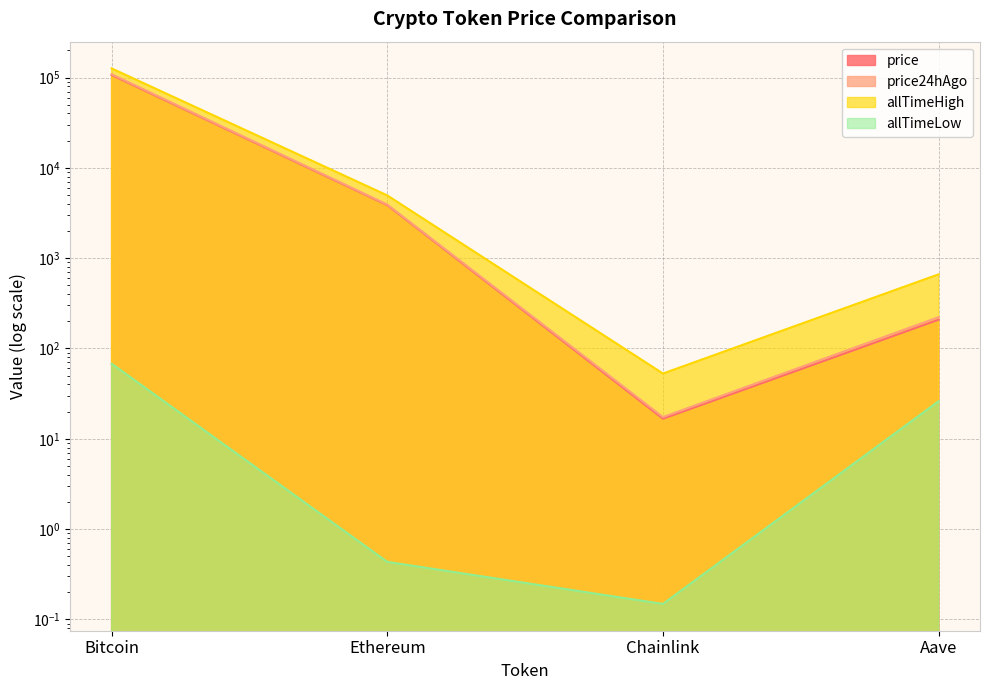

Which series has the largest range (max minus min)?

allTimeHigh